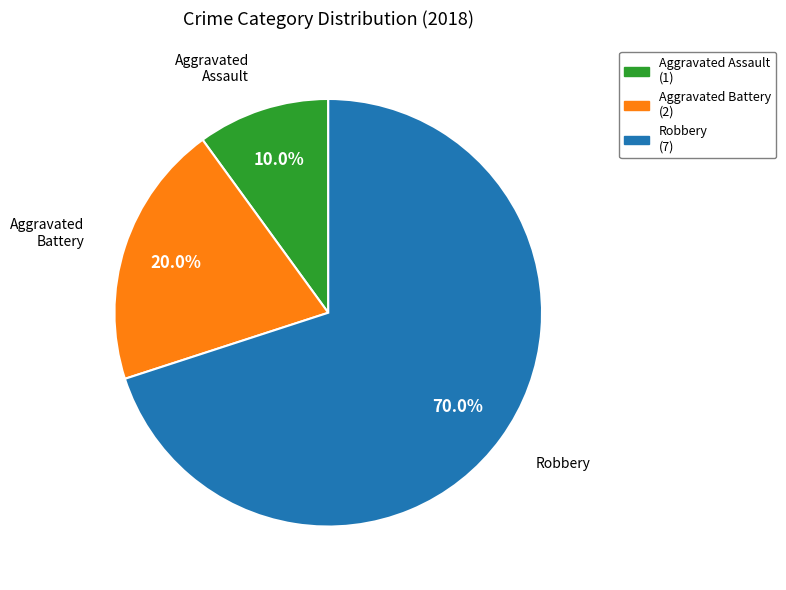

What is the total percentage of Robbery and Aggravated Battery?

90.0%